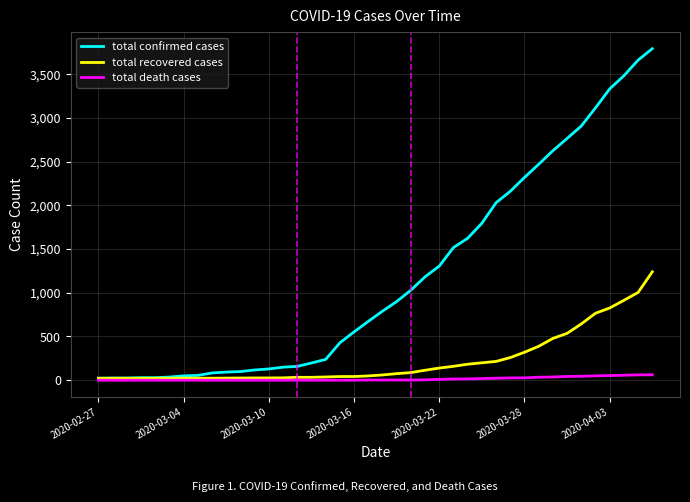

Which series has the largest total across all categories?

total confirmed cases